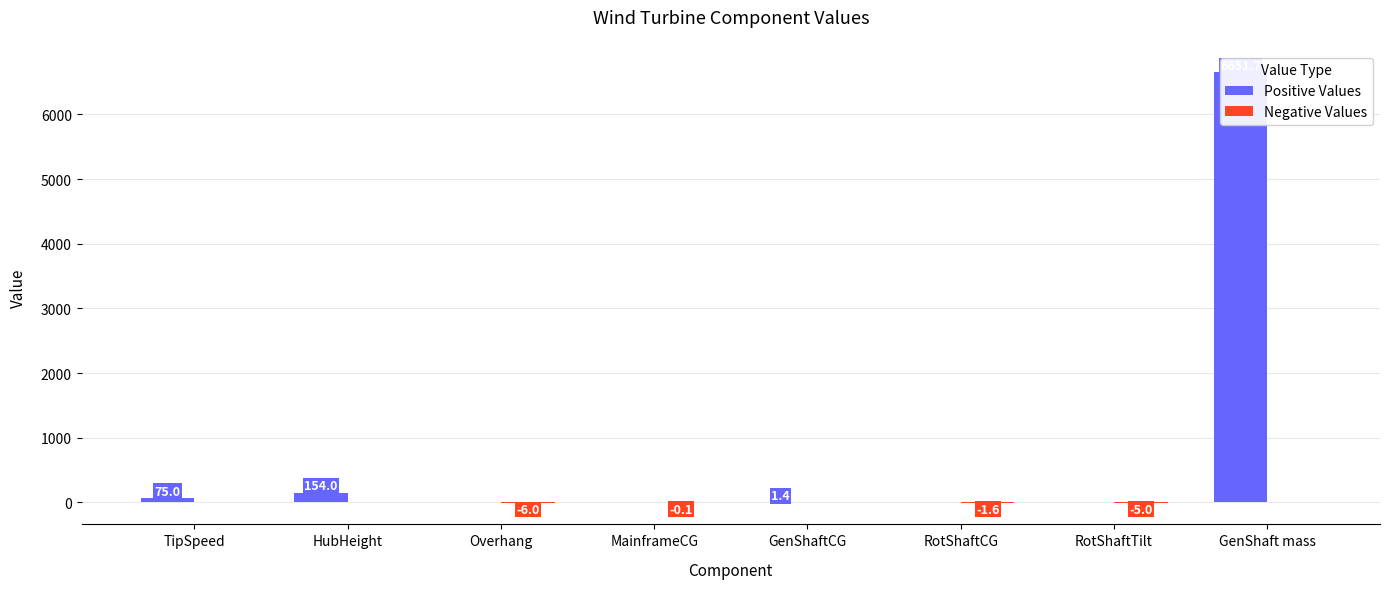

What is the difference between the second highest and minimum values in the Positive Values series?

154.0